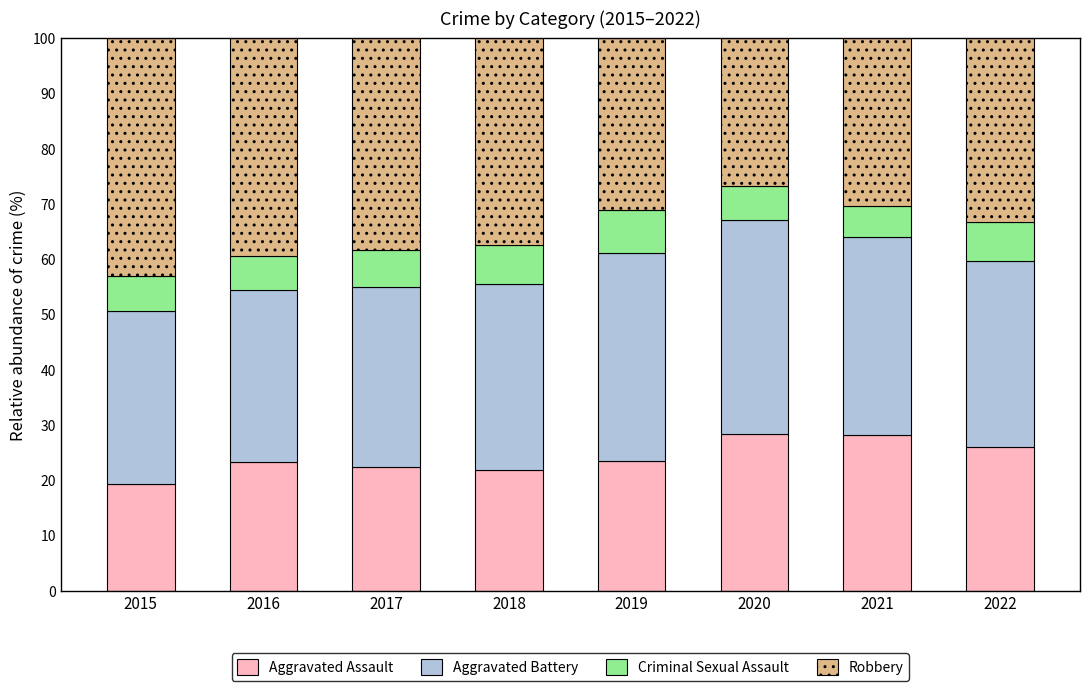

What is the lowest value of the Aggravated Assault series?

19.3